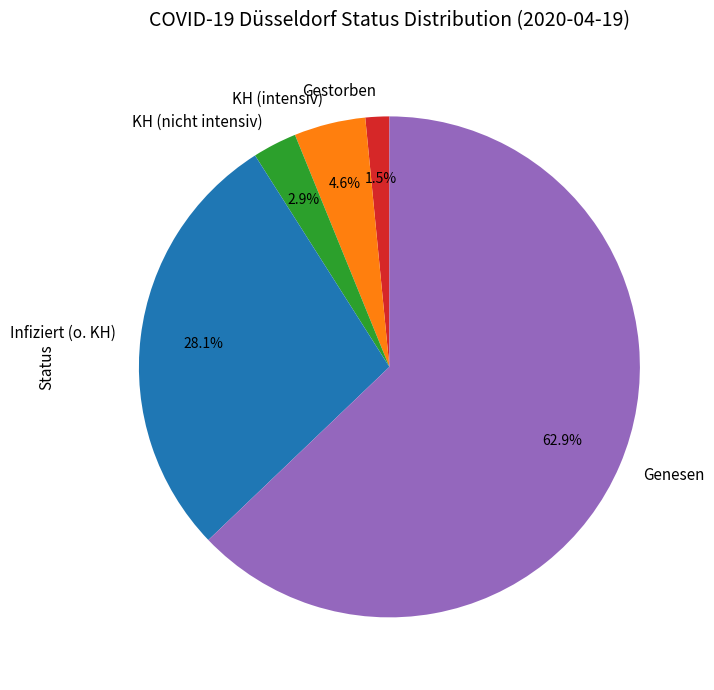

Which has a higher value, KH (intensiv) or Infiziert (o. KH)?

Infiziert (o. KH)